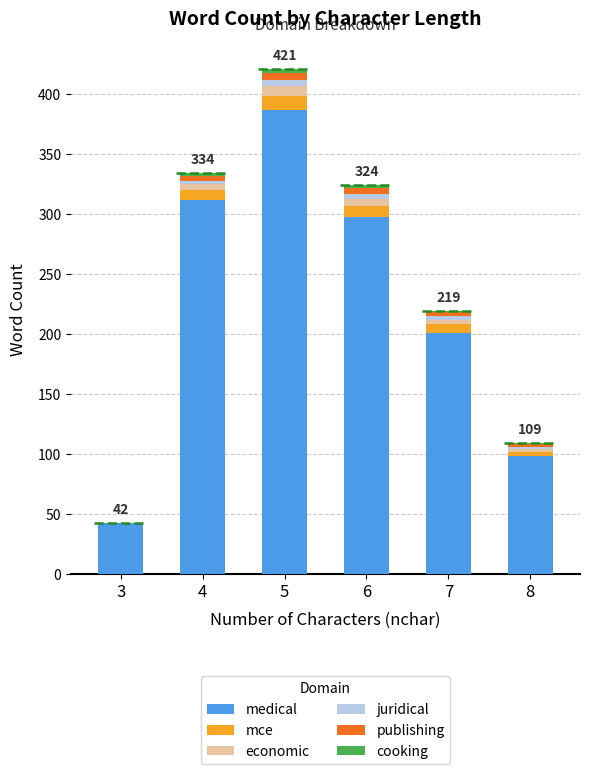

Reading right to left, extract all data points from this chart.

medical: 98	201	298	387	312	42
mce: 4	7	9	12	8	0
economic: 2	4	6	8	5	0
juridical: 2	3	4	5	3	0
publishing: 2	3	5	6	4	0
cooking: 1	1	2	3	2	0